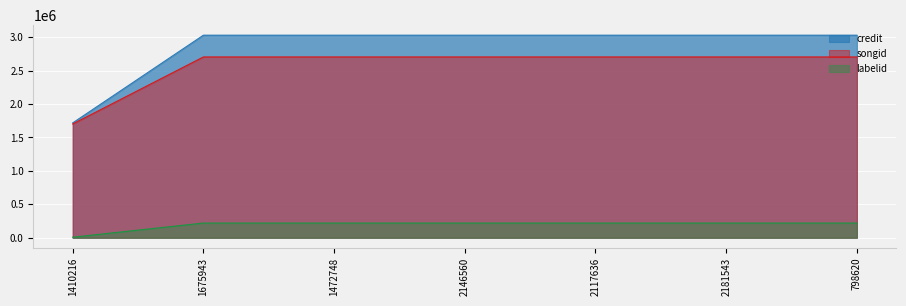

What is the difference between the second highest and minimum values in the credit series?

1311578